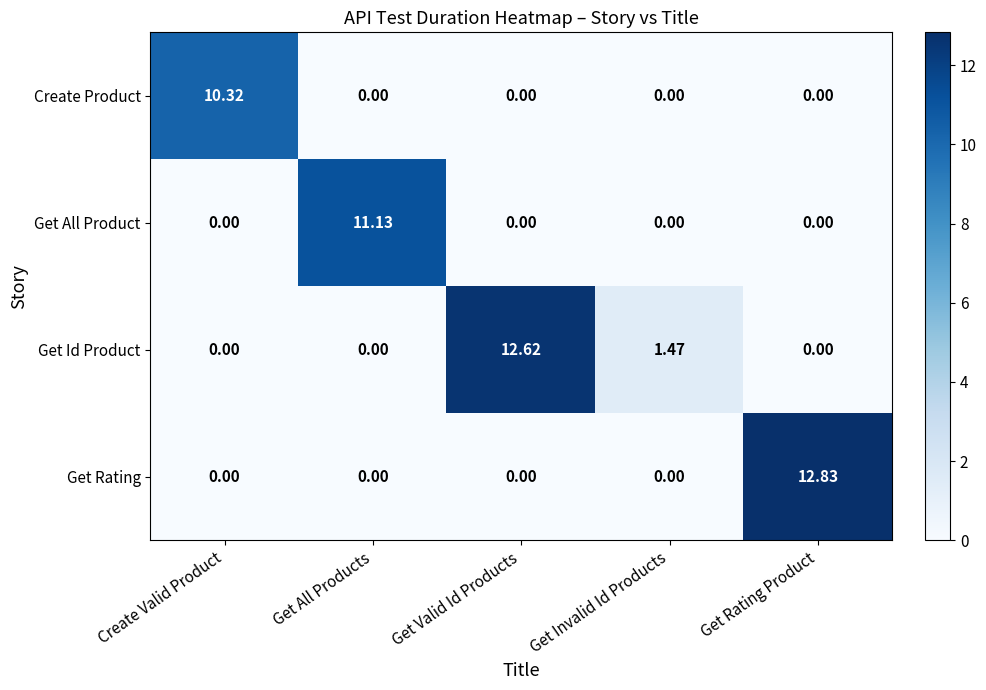

At which category is the sum across all series the highest?

Get Rating Product